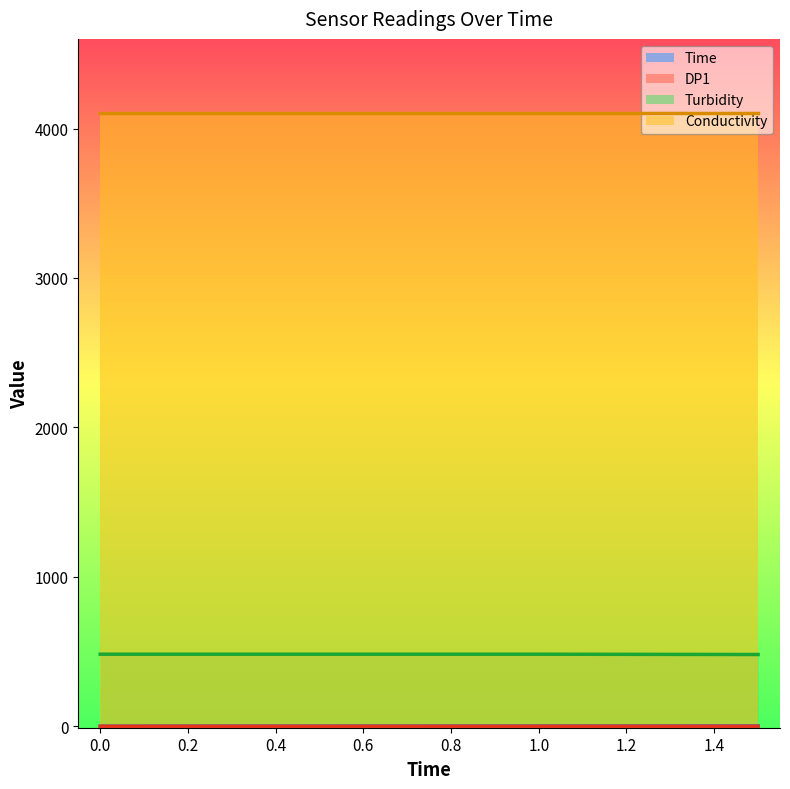

True or false: Turbidity has more than 1 interior local peaks.

False